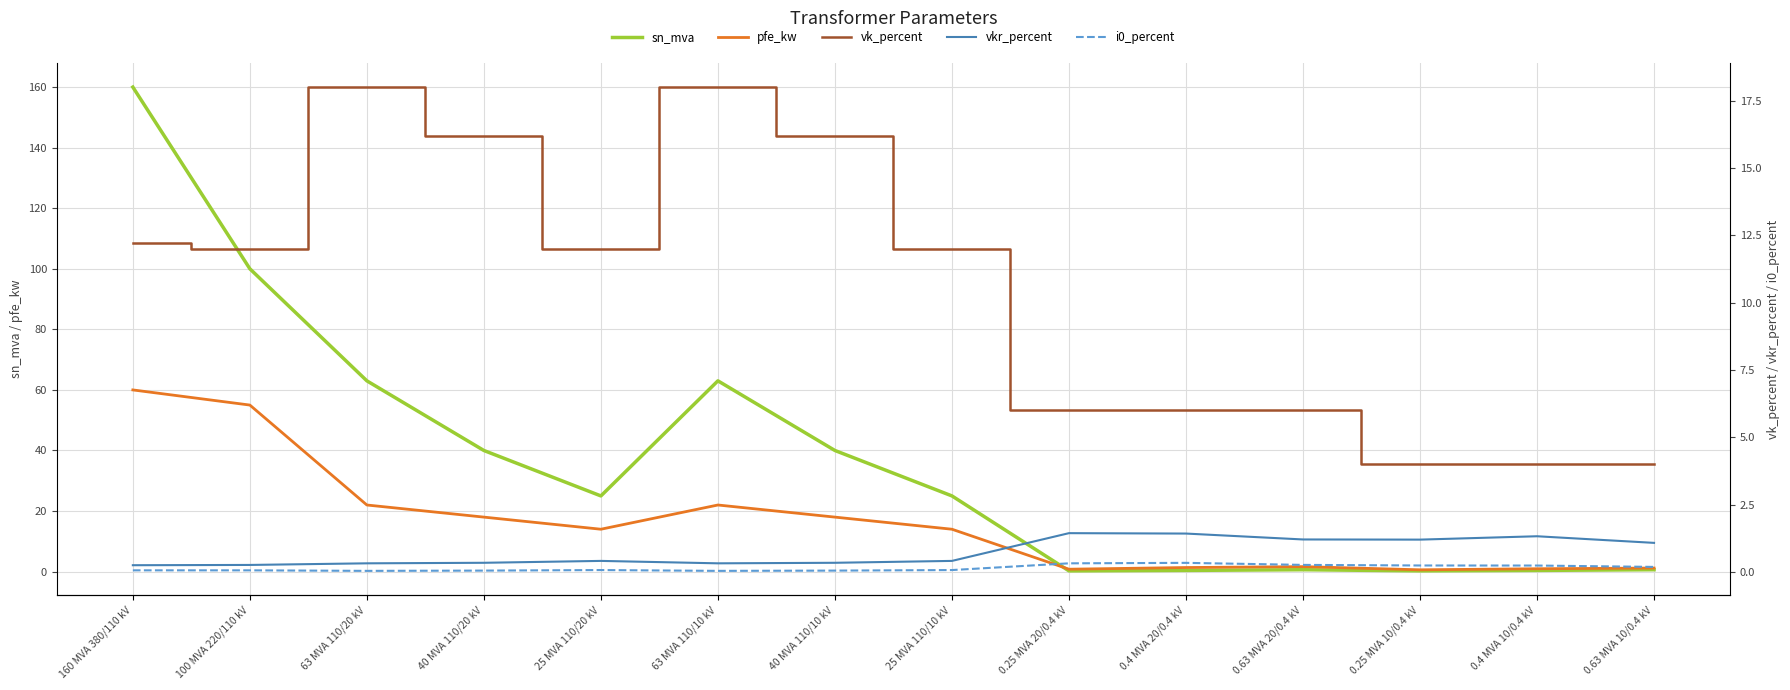

Which category has the lowest value in the vkr_percent series?

160 MVA 380/110 kV